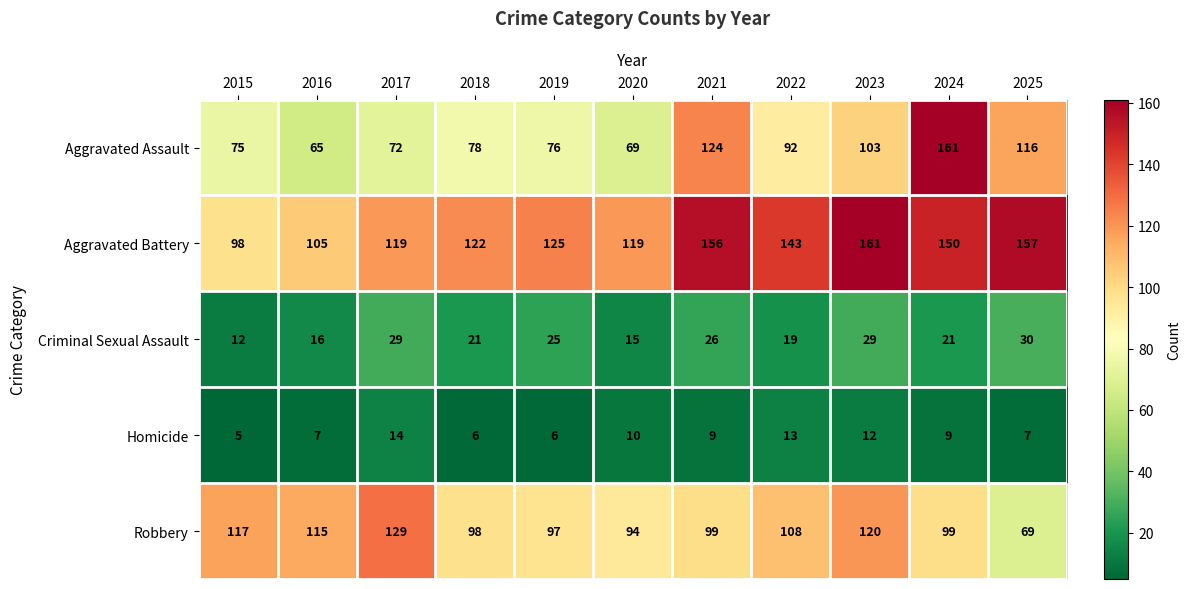

What is the approximate value of Robbery at 2016, to the nearest 5?

115